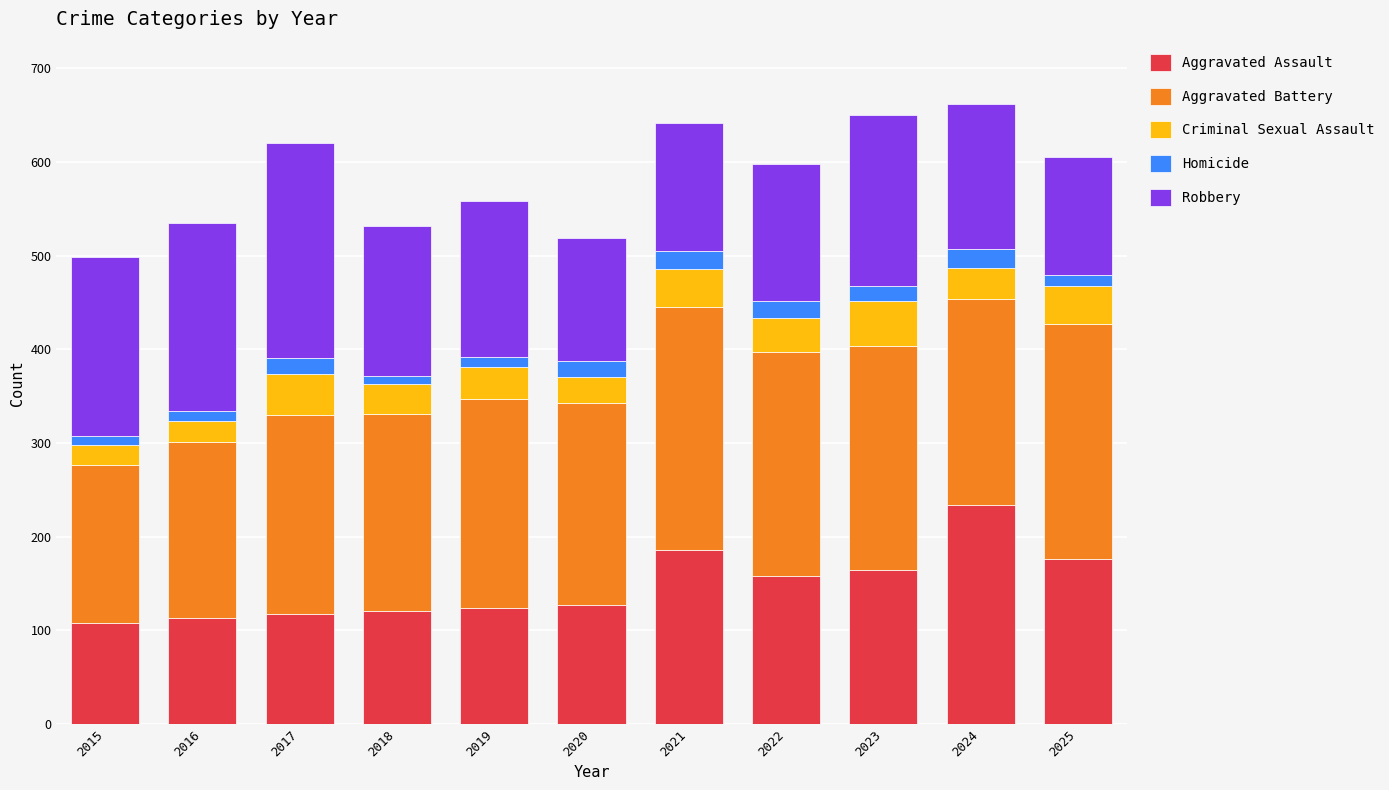

The value of Aggravated Assault at 2021 is 186. True or false?

True